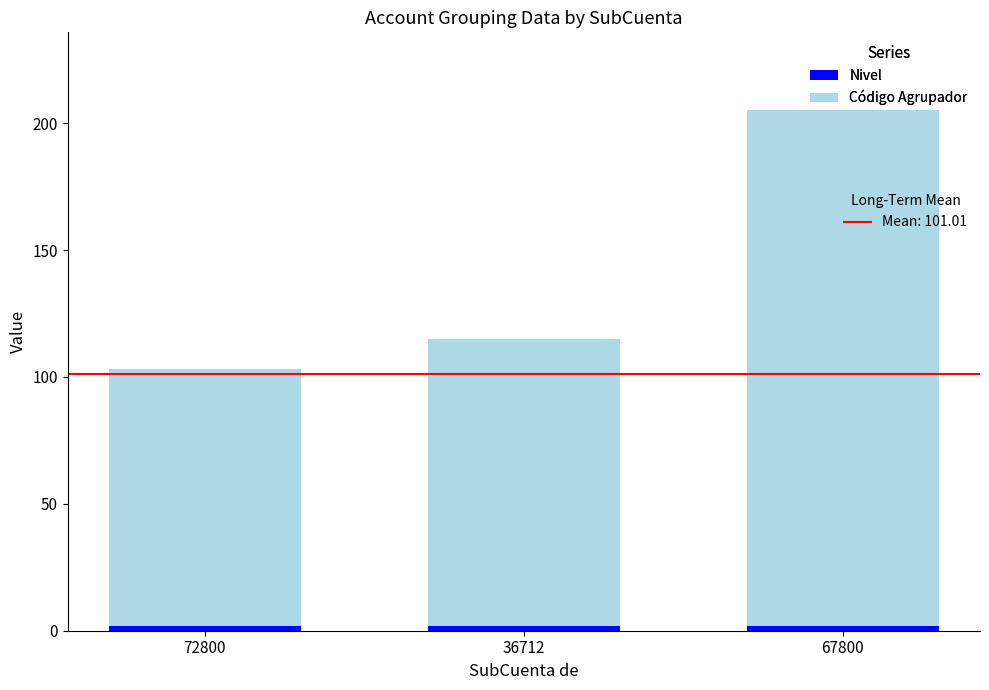

At which category is the sum across all series the highest?

67800